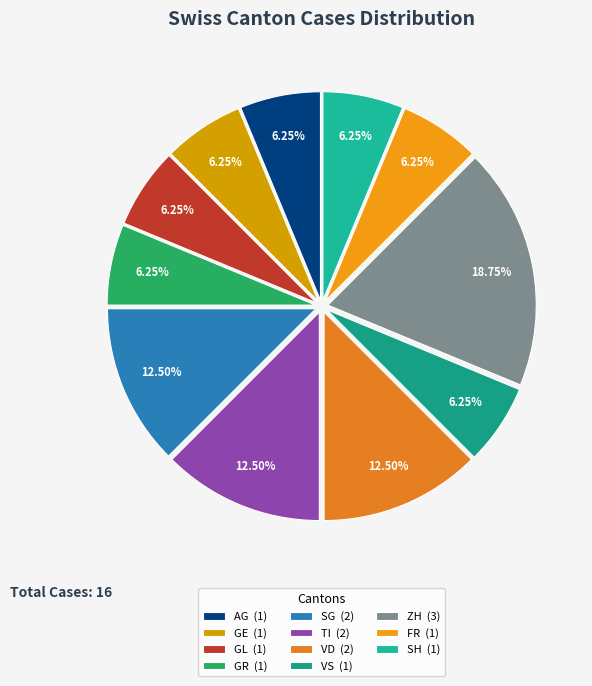

How many segments does this pie chart have?

11